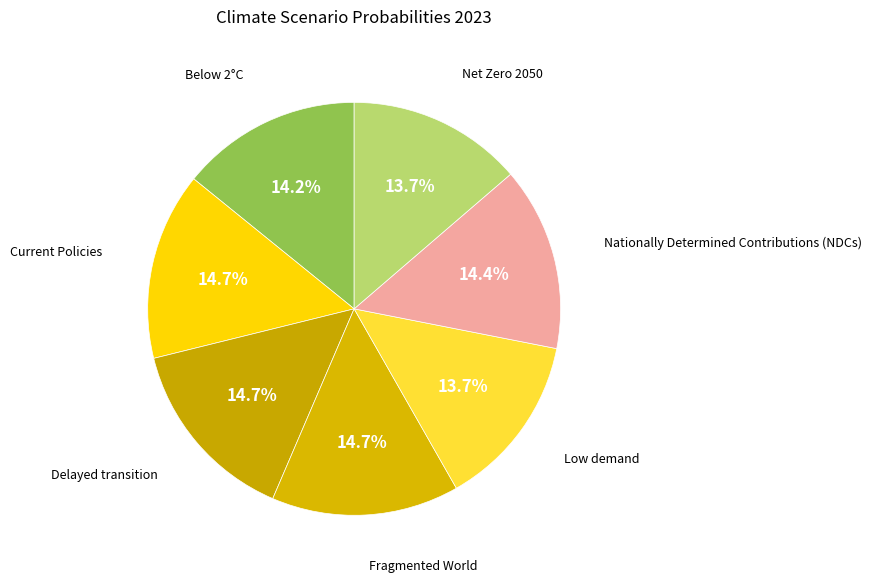

How many segments does this pie chart have?

7